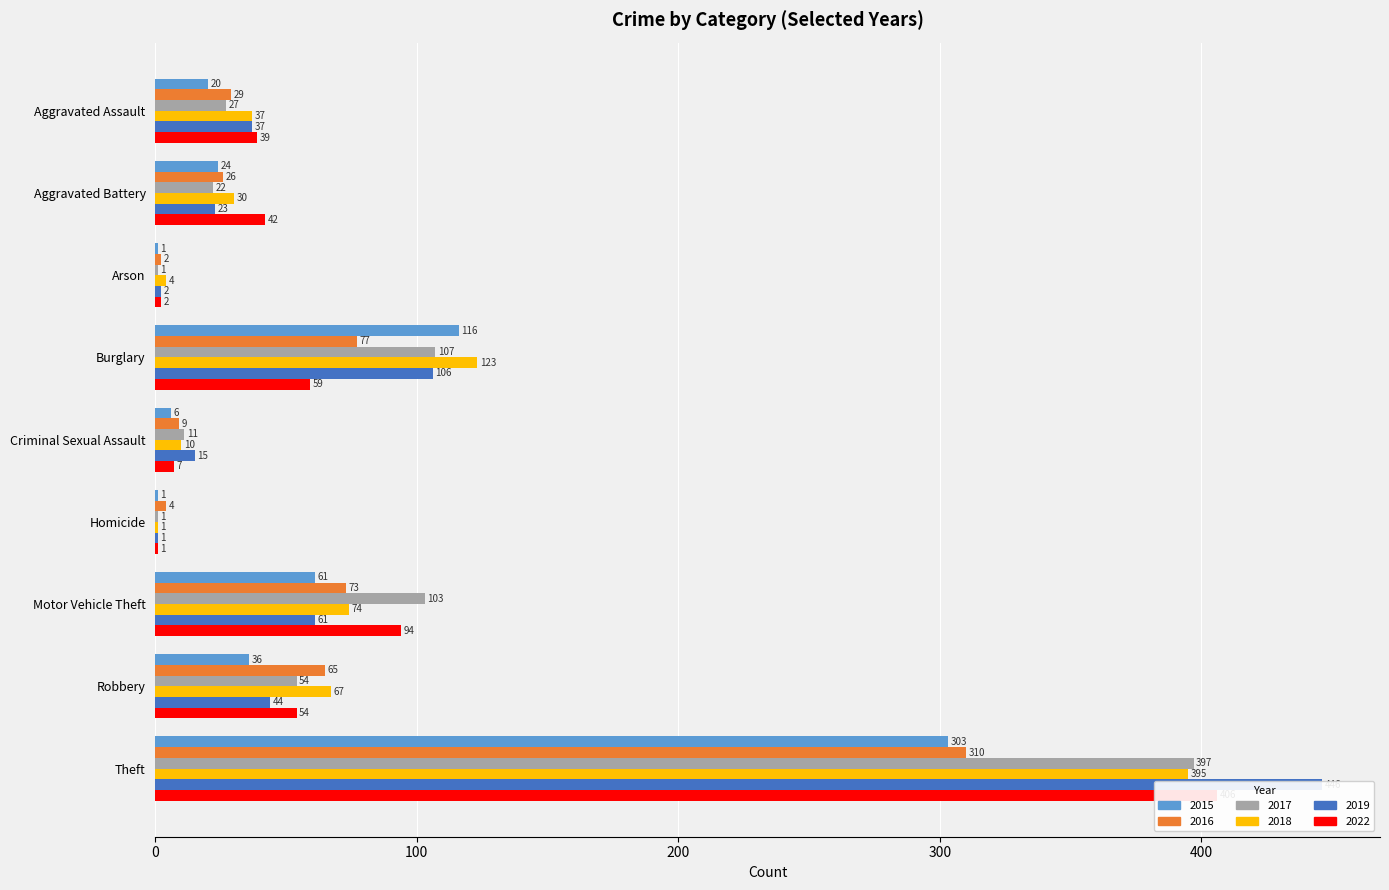

At which label does 2022 first exceed 42?

Burglary